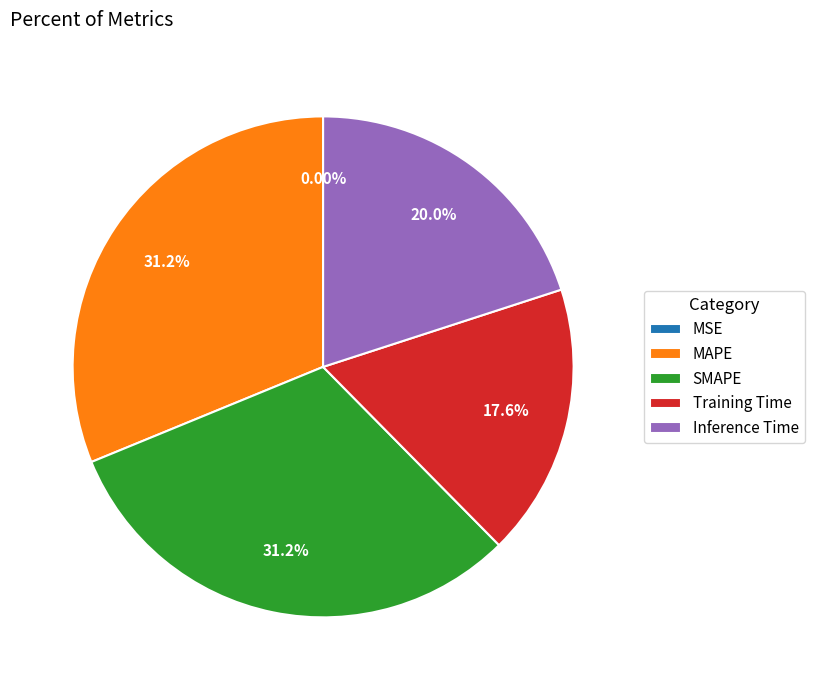

Which has a higher value, SMAPE or Inference Time?

SMAPE